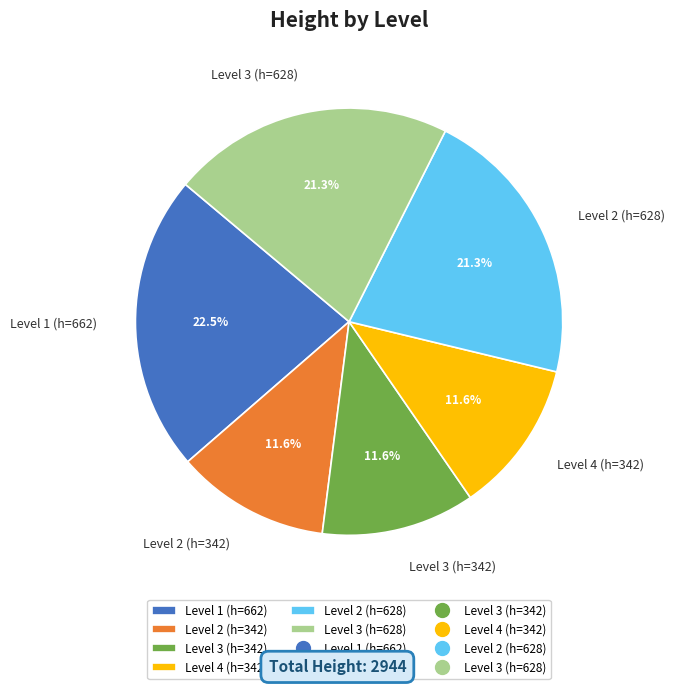

What is the largest slice in the pie chart?

Level 1 (h=662)